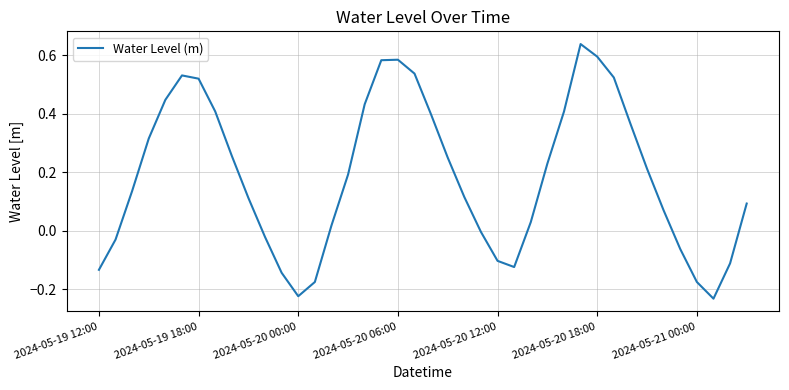

What is the difference between the maximum and minimum values?

0.9